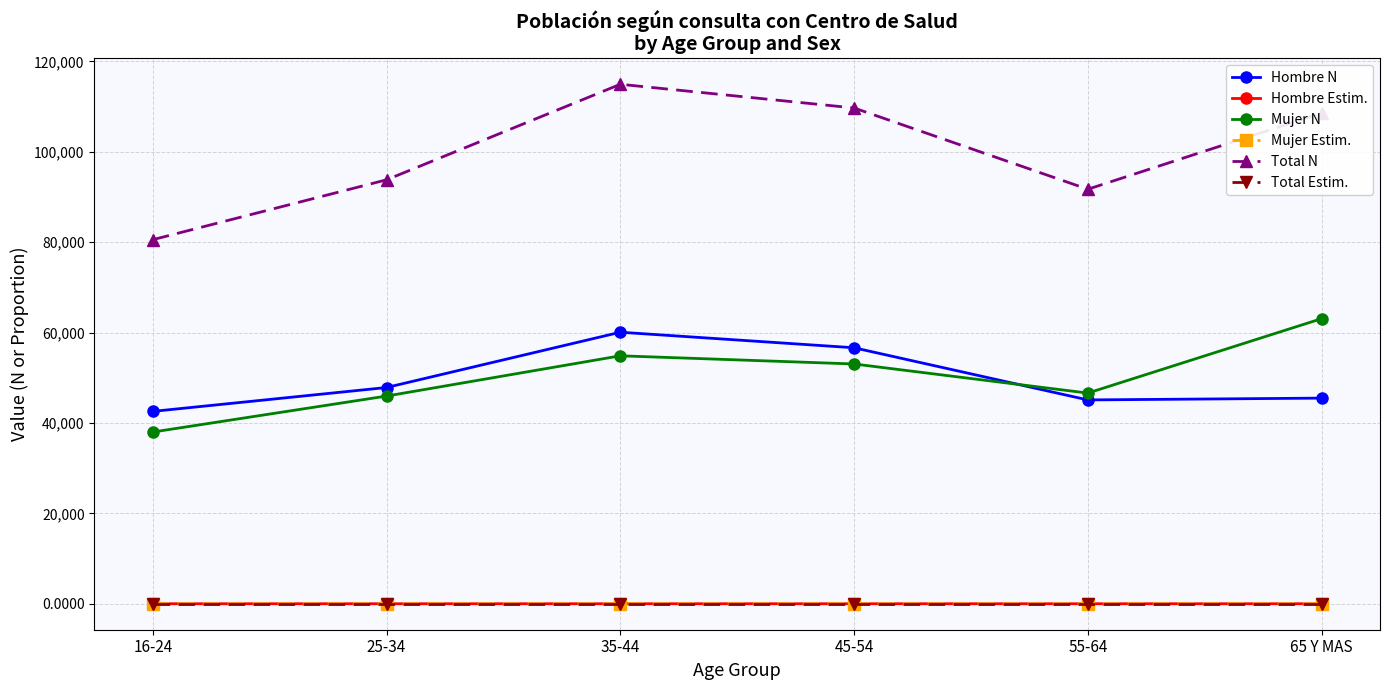

Which series has the largest total across all categories?

Total N